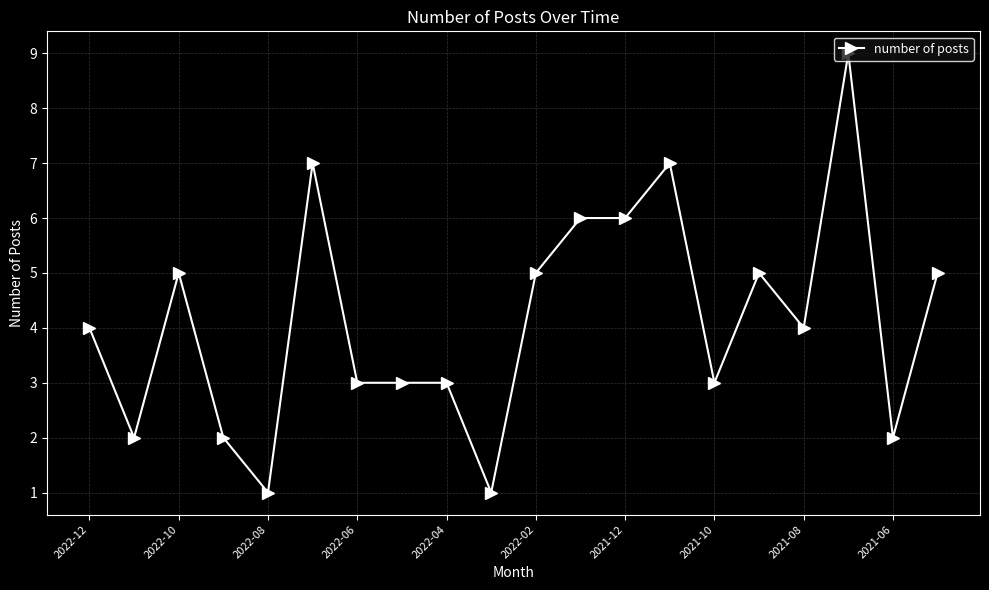

What is the average value?

4